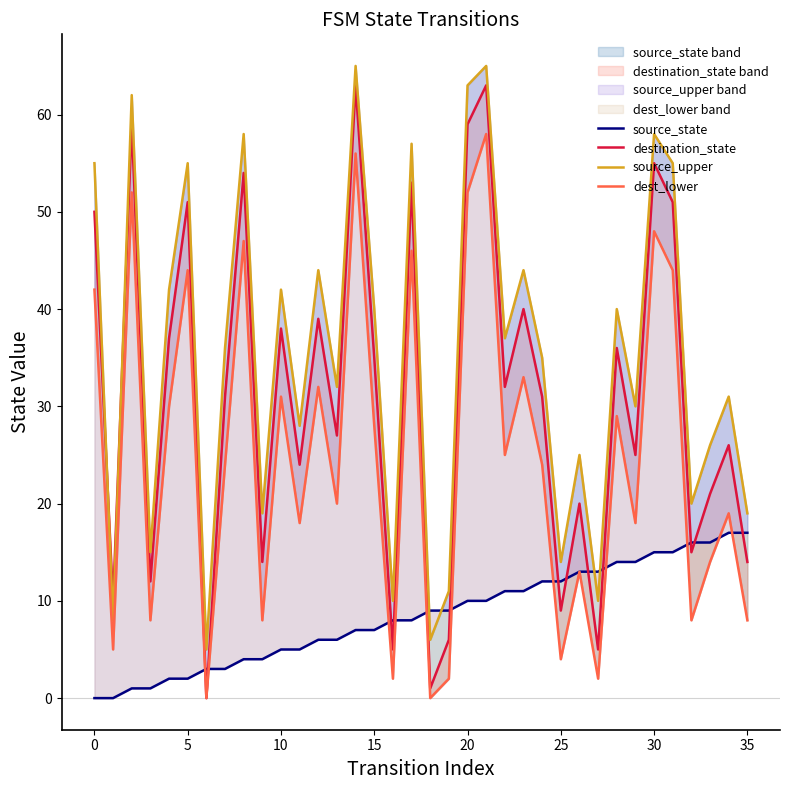

What is the difference between the maximum and minimum values in the destination_state series?

63